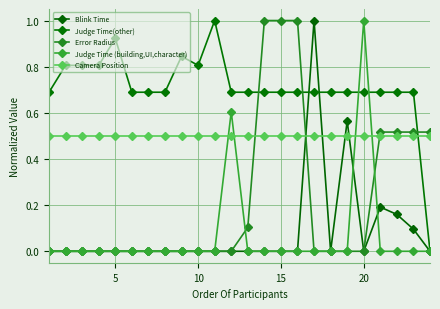

List the series in order of their peak value, lowest first.

Camera Position, Blink Time, Judge Time(other), Error Radius, Judge Time (building,UI,character)